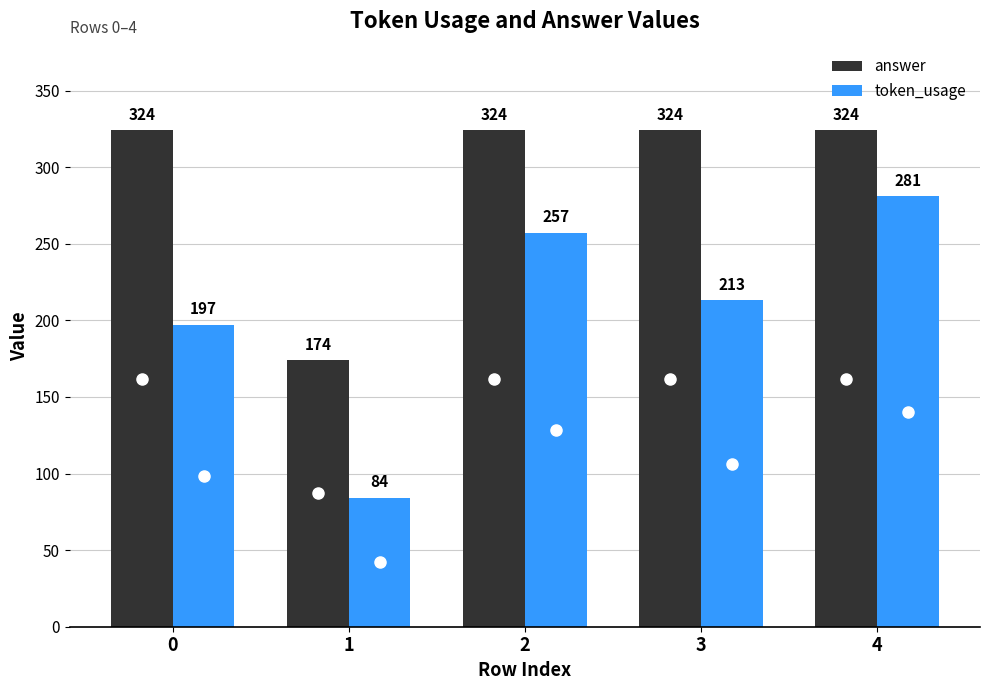

Which category has the highest value in the token_usage series?

4